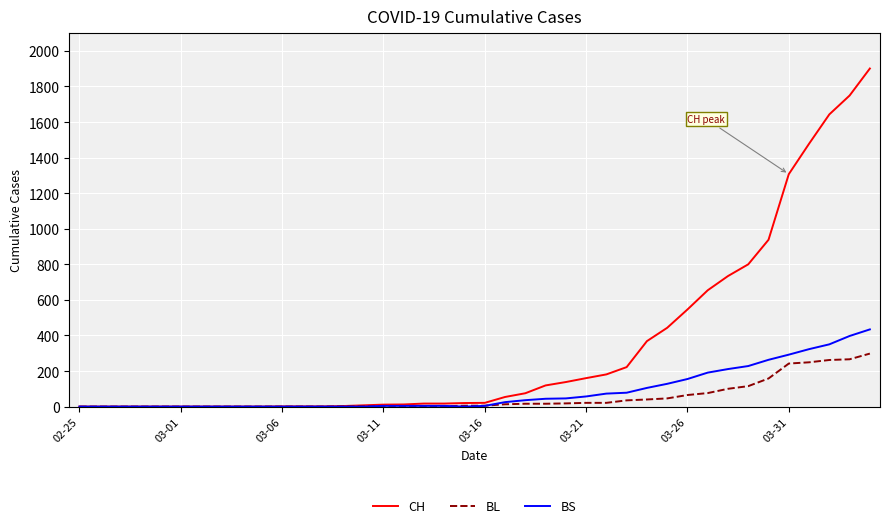

What is the maximum value shown in the chart?

1901